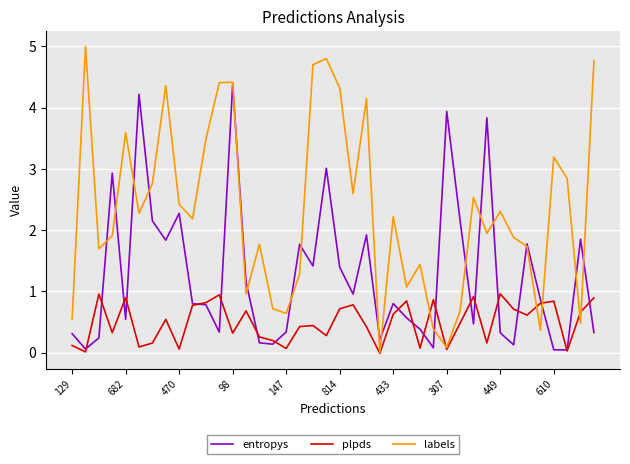

What is the greatest value displayed?

5.0